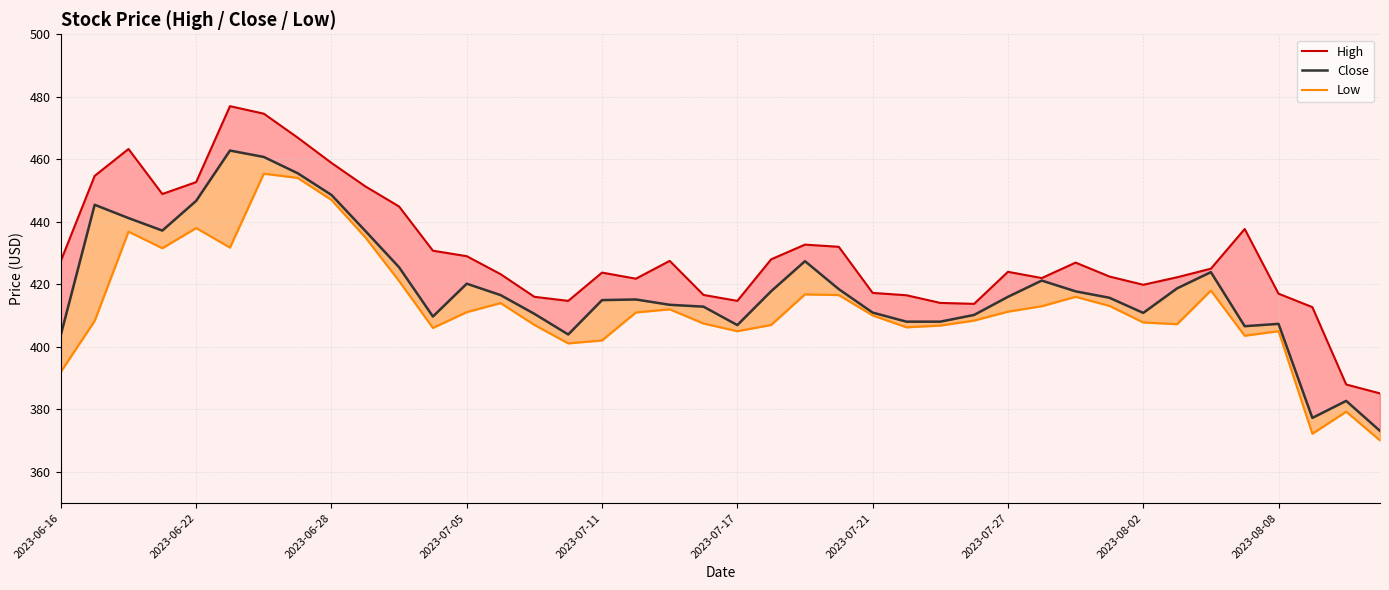

At 2023-07-21, list the series in order from largest to smallest.

High, Close, Low